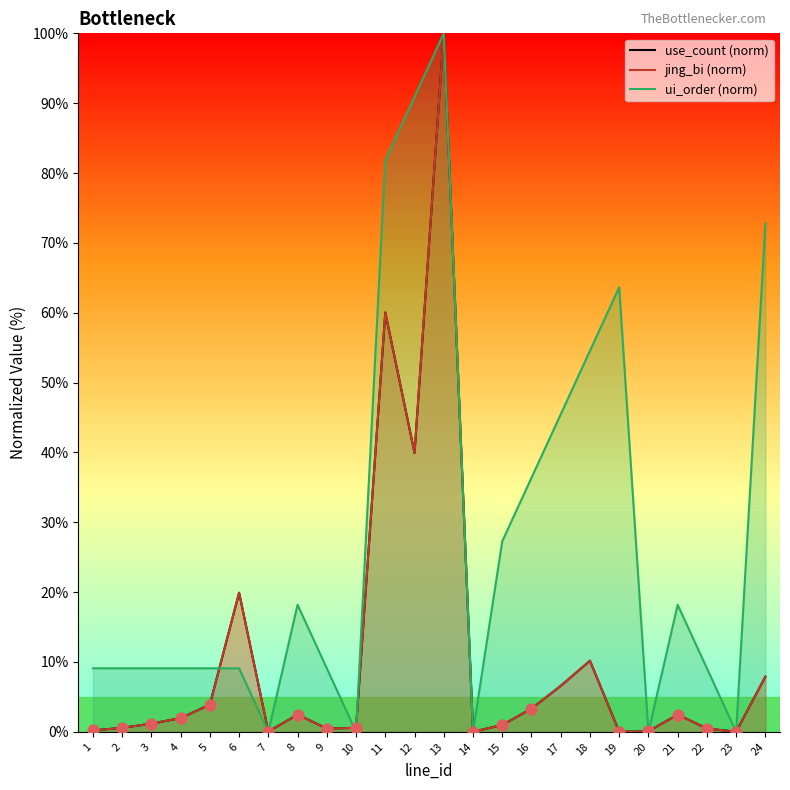

Is the value of use_count at 21 greater than the value of jing_bi at 12?

No